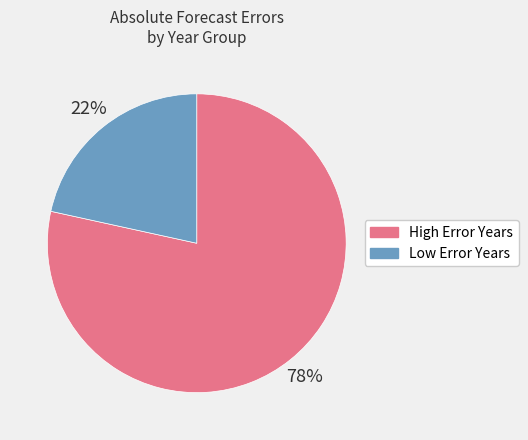

What is the majority slice?

High Error Years